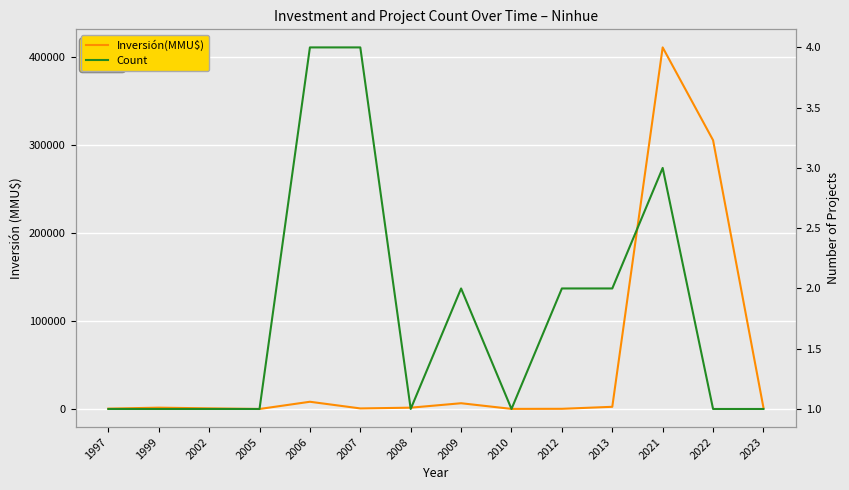

At how many categories does at least one series exceed 166267?

2